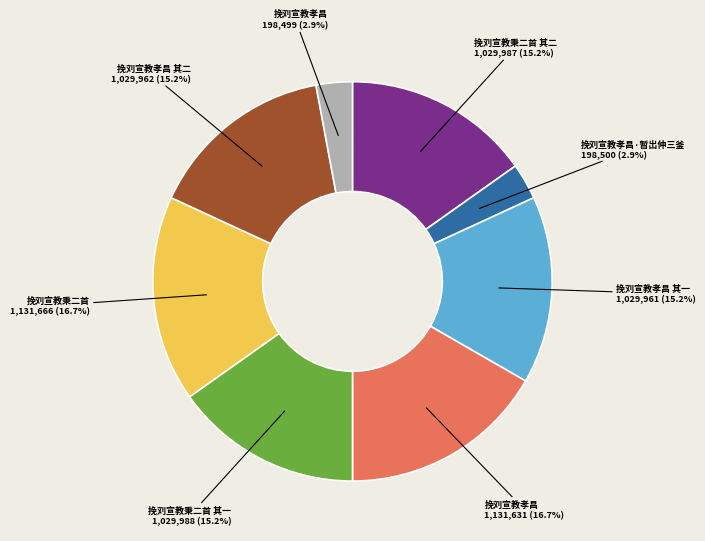

Does any single category account for the majority?

No